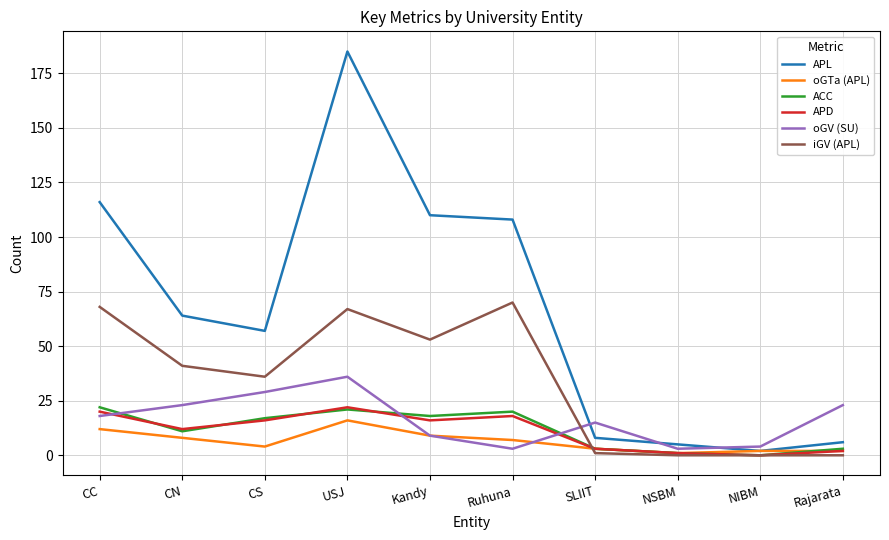

Read the APD value at CC.

20